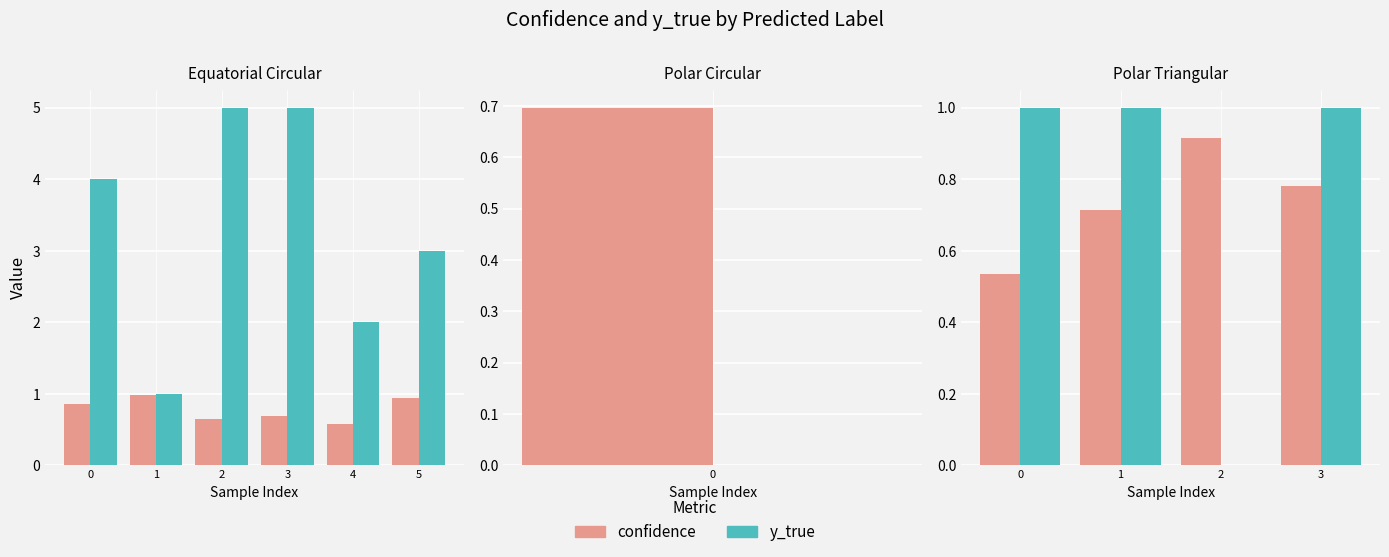

What is the total value across all series at 3?

1.8